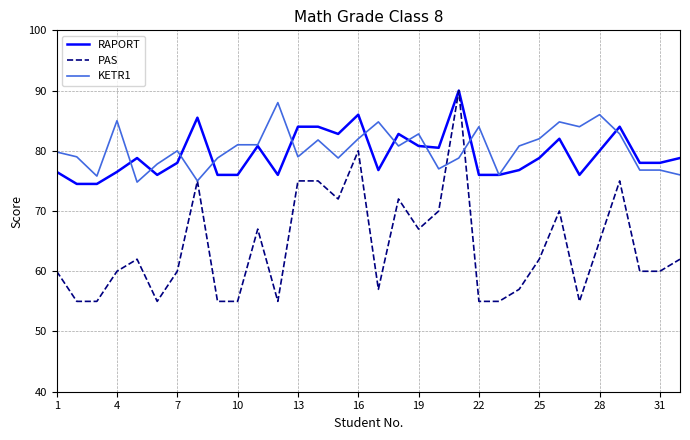

What is the smallest value displayed?

55.0